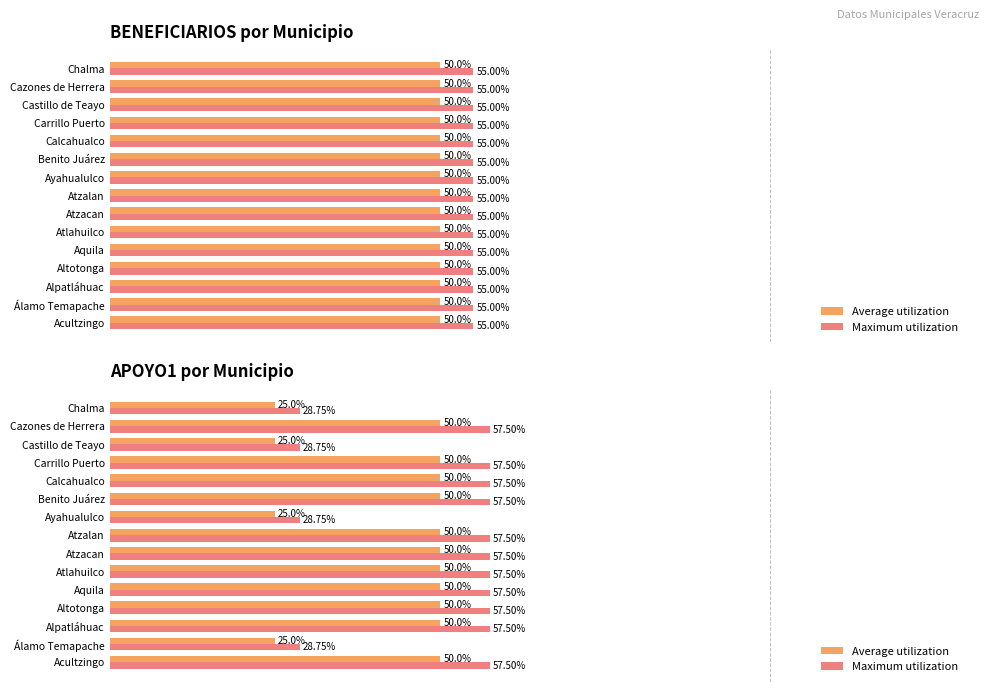

List the labels in order of Average utilization value, largest first.

Acultzingo, Alpatláhuac, Altotonga, Aquila, Atlahuilco, Atzacan, Atzalan, Benito Juárez, Calcahualco, Carrillo Puerto, Cazones de Herrera, Álamo Temapache, Ayahualulco, Castillo de Teayo, Chalma